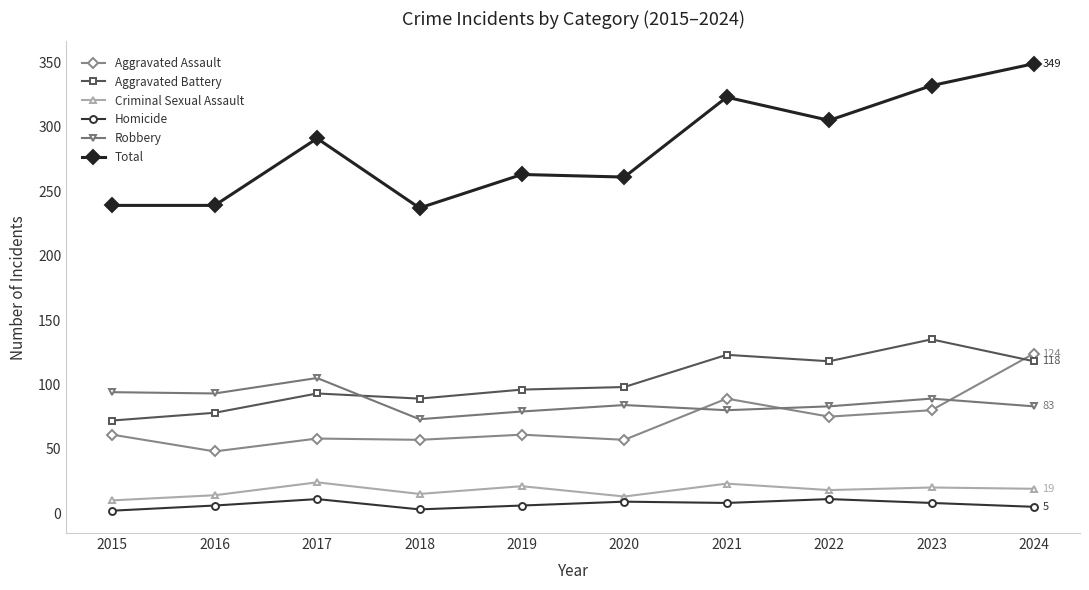

True or false: Total and Homicide intersect in this chart.

False